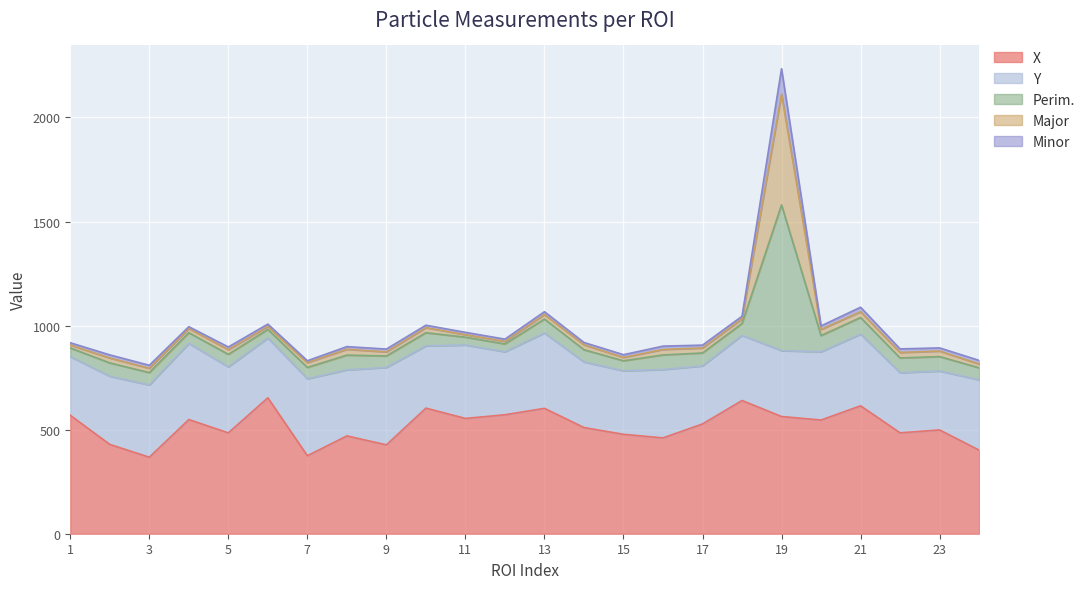

Does the chart display data point markers on the line(s)?

No